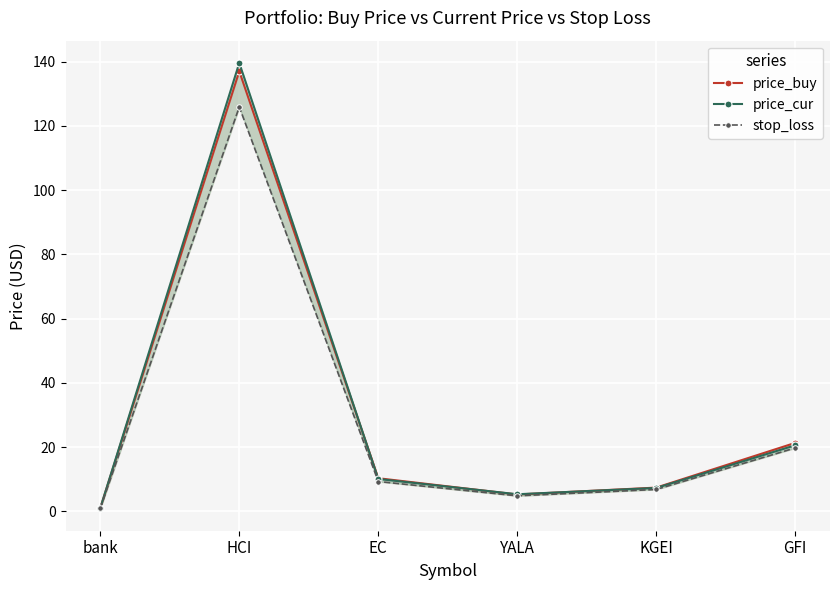

Where does the price_buy series first go above 10?

HCI